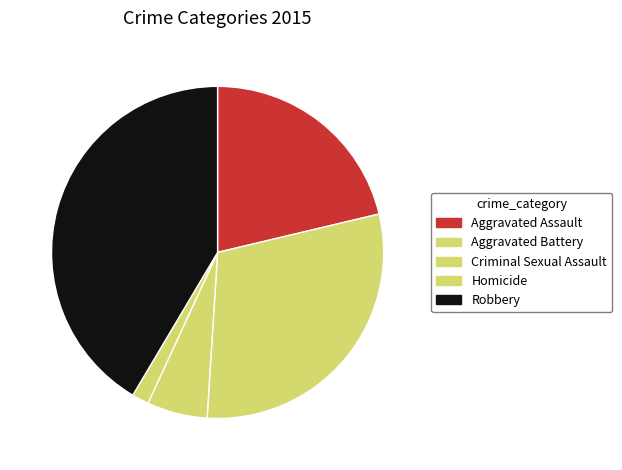

How many slices are in this pie chart?

5